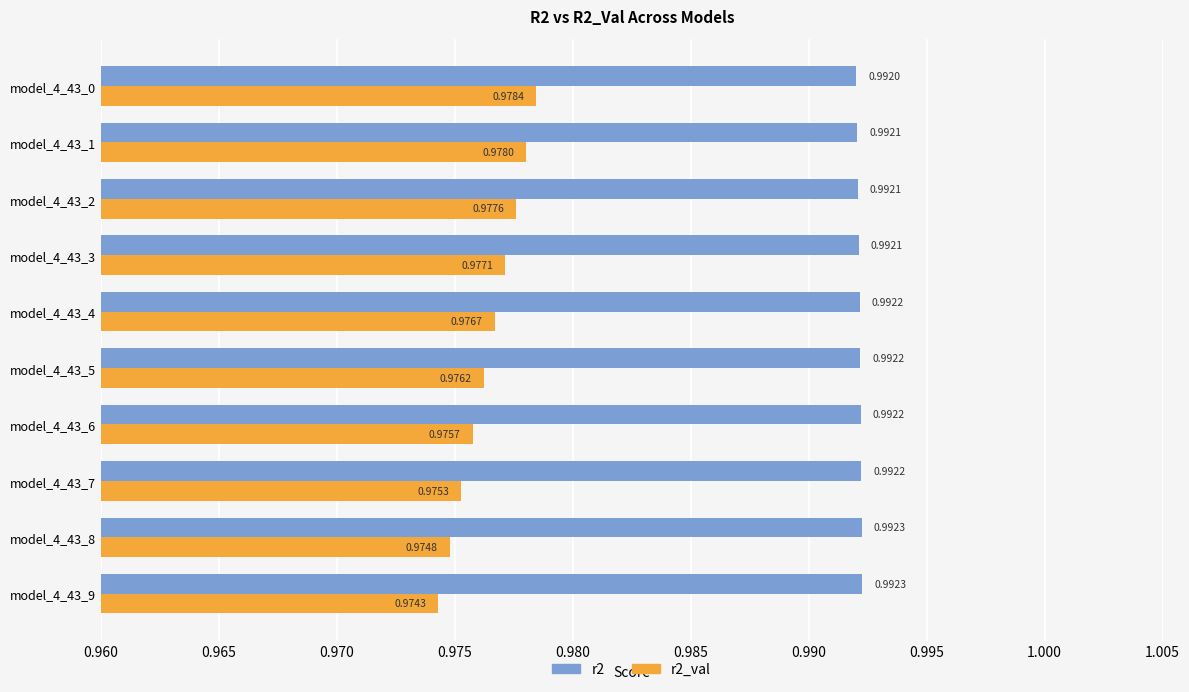

What are all the series names shown in the legend?

r2, r2_val